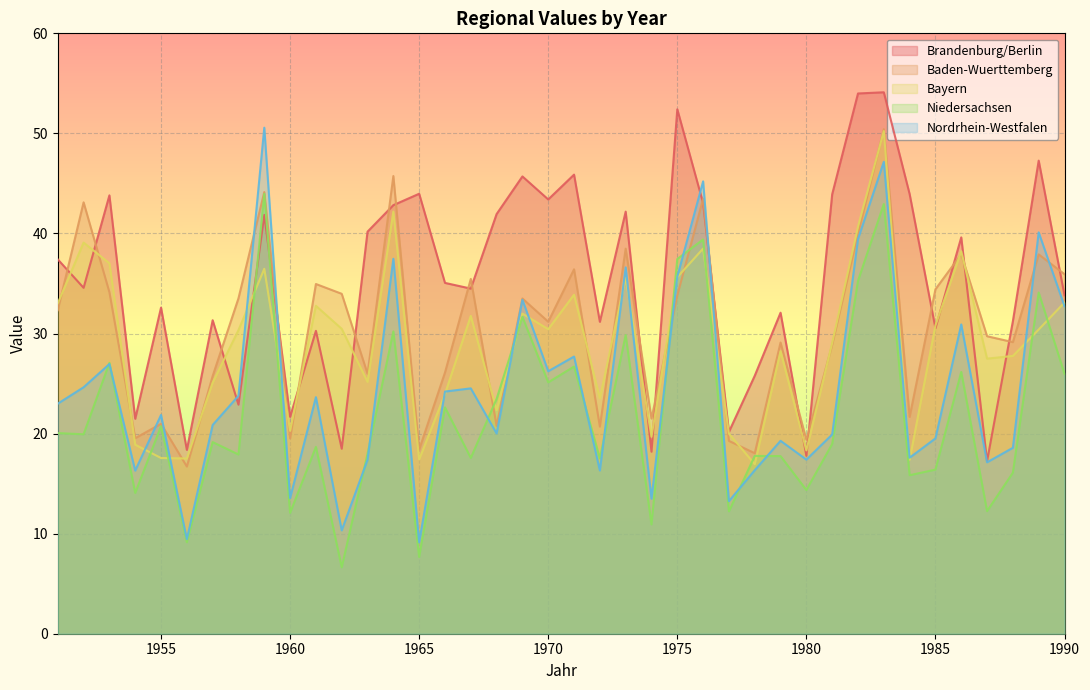

Reading right to left, transcribe all the data shown in this chart.

Brandenburg/Berlin: 1990=33.8	1989=47.3	1988=31.2	1987=17.2	1986=39.6	1985=30.5	1984=43.9	1983=54.1	1982=54.0	1981=43.9	1980=17.8	1979=32.1	1978=25.8	1977=20.2	1976=43.0	1975=52.4	1974=18.2	1973=42.2	1972=31.2	1971=45.9	1970=43.4	1969=45.7	1968=41.9	1967=34.5	1966=35.1	1965=44.0	1964=42.8	1963=40.2	1962=18.5	1961=30.3	1960=21.7	1959=41.9	1958=22.9	1957=31.3	1956=18.4	1955=32.6	1954=21.5	1953=43.8	1952=34.6	1951=37.4
Baden-Wuerttemberg: 1990=35.9	1989=37.9	1988=29.1	1987=29.7	1986=37.9	1985=34.4	1984=21.7	1983=50.4	1982=40.0	1981=28.9	1980=19.4	1979=29.1	1978=18.0	1977=19.3	1976=43.5	1975=33.8	1974=21.5	1973=38.5	1972=20.7	1971=36.4	1970=31.2	1969=33.5	1968=20.8	1967=35.5	1966=26.1	1965=18.4	1964=45.7	1963=26.0	1962=34.0	1961=35.0	1960=19.5	1959=44.1	1958=33.5	1957=25.8	1956=16.7	1955=21.0	1954=19.5	1953=34.1	1952=43.1	1951=32.3
Bayern: 1990=33.1	1989=30.4	1988=27.8	1987=27.5	1986=38.2	1985=30.8	1984=17.4	1983=50.2	1982=40.7	1981=29.1	1980=18.3	1979=28.2	1978=16.9	1977=20.0	1976=38.5	1975=35.6	1974=19.7	1973=35.6	1972=23.5	1971=33.9	1970=30.4	1969=32.0	1968=22.3	1967=31.8	1966=24.0	1965=17.4	1964=42.2	1963=25.2	1962=30.5	1961=32.8	1960=20.3	1959=36.5	1958=30.3	1957=25.1	1956=17.5	1955=17.6	1954=18.9	1953=37.0	1952=39.1	1951=33.0
Niedersachsen: 1990=26.0	1989=34.1	1988=16.1	1987=12.2	1986=26.2	1985=16.4	1984=15.8	1983=42.9	1982=35.3	1981=19.0	1980=14.4	1979=17.8	1978=17.8	1977=12.2	1976=39.4	1975=37.5	1974=10.9	1973=29.9	1972=17.5	1971=26.7	1970=25.1	1969=31.7	1968=23.5	1967=17.6	1966=22.6	1965=7.7	1964=30.2	1963=18.0	1962=6.6	1961=18.7	1960=12.1	1959=44.0	1958=17.9	1957=19.1	1956=9.1	1955=20.7	1954=14.1	1953=27.1	1952=19.9	1951=20.1
Nordrhein-Westfalen: 1990=32.7	1989=40.1	1988=18.6	1987=17.1	1986=30.9	1985=19.5	1984=17.6	1983=47.2	1982=39.4	1981=19.9	1980=17.4	1979=19.3	1978=16.3	1977=13.2	1976=45.2	1975=35.7	1974=13.5	1973=36.6	1972=16.3	1971=27.7	1970=26.2	1969=33.4	1968=20.0	1967=24.5	1966=24.2	1965=9.1	1964=37.5	1963=17.4	1962=10.3	1961=23.6	1960=13.6	1959=50.6	1958=23.8	1957=20.9	1956=9.4	1955=21.9	1954=16.3	1953=26.9	1952=24.6	1951=23.0